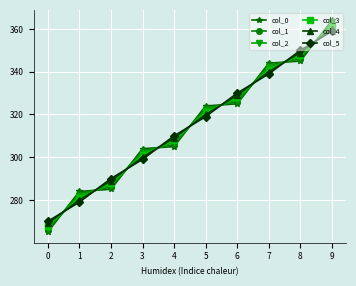

At which label does col_3 first exceed 321?

5